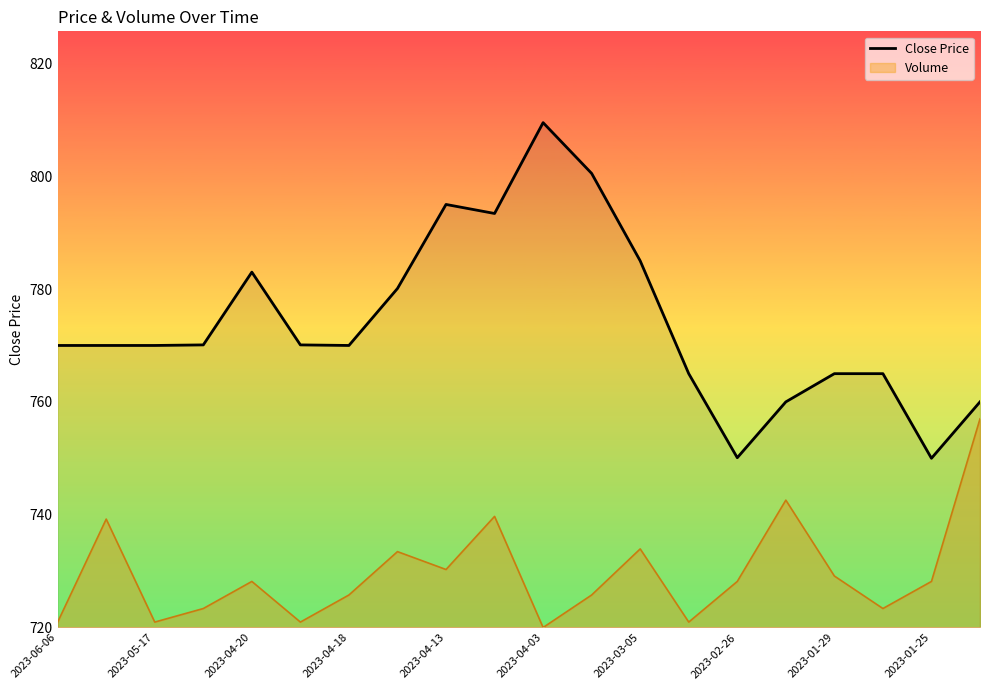

What is the difference between the maximum and minimum values in the Close Price series?

59.5